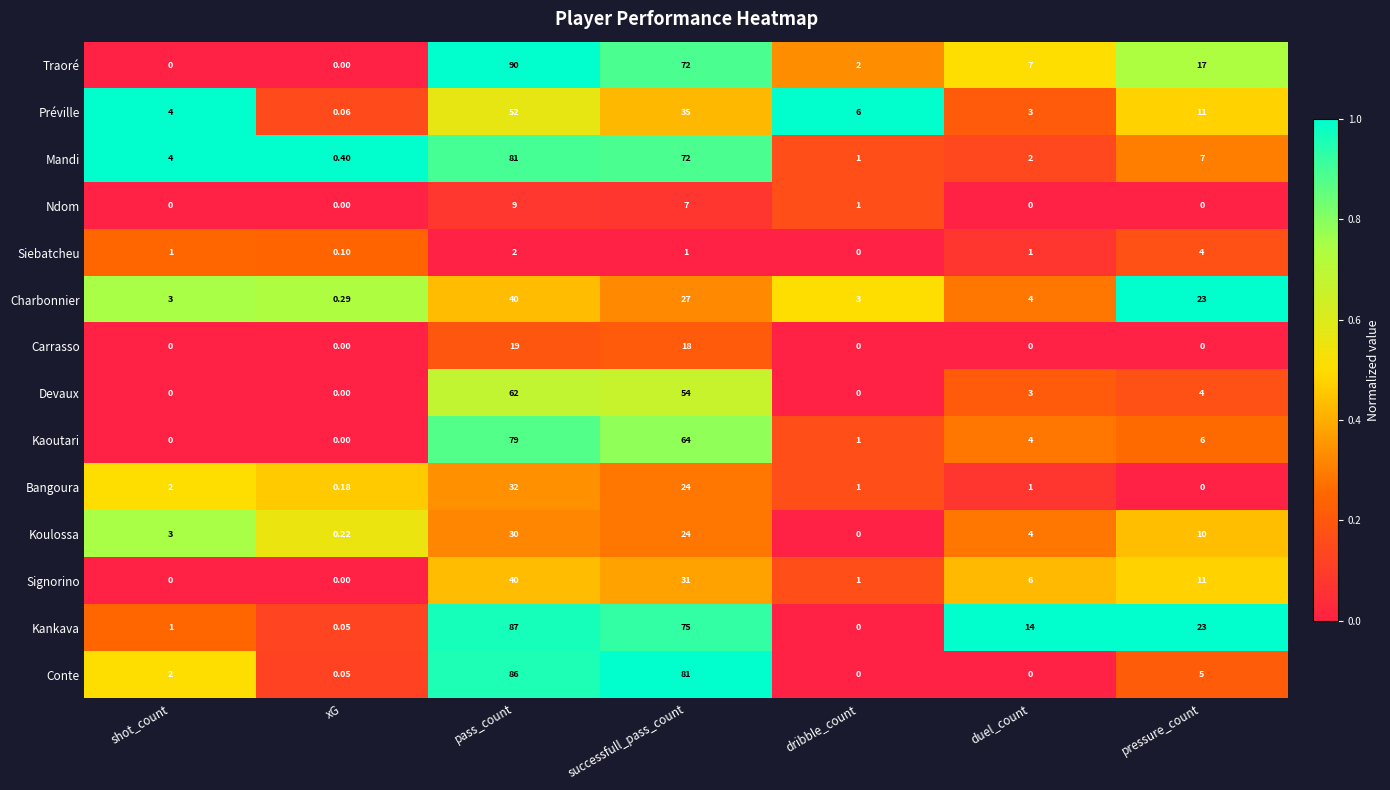

What is the maximum value shown in the chart?

90.0